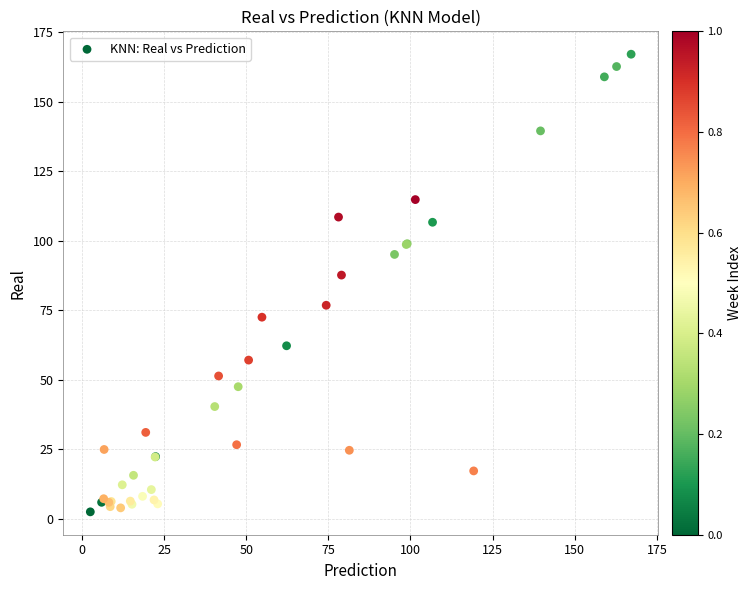

What Y value in the scatter plot is closest to 84?

87.7